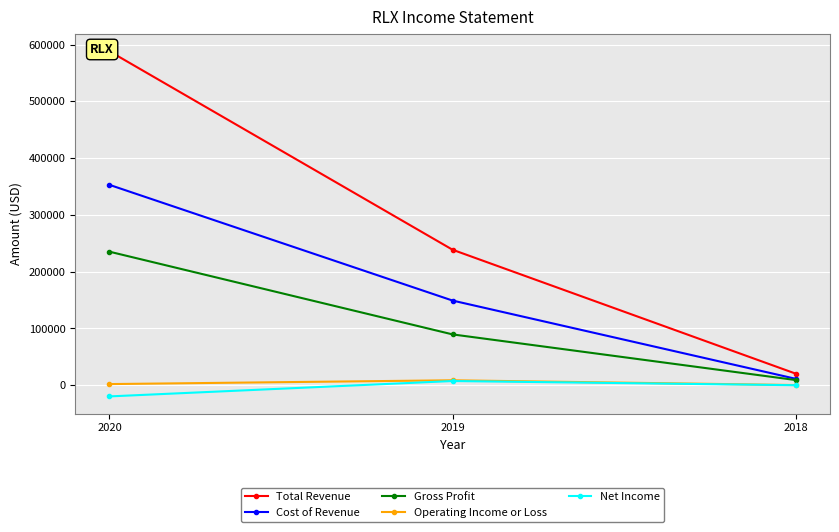

Reading left to right, list all the values displayed in this chart.

Total Revenue: 588200	238600	20400
Cost of Revenue: 352900	149100	11300
Gross Profit: 235200	89500	9100
Operating Income or Loss: 2000	8700	300
Net Income: -19700	7400	0